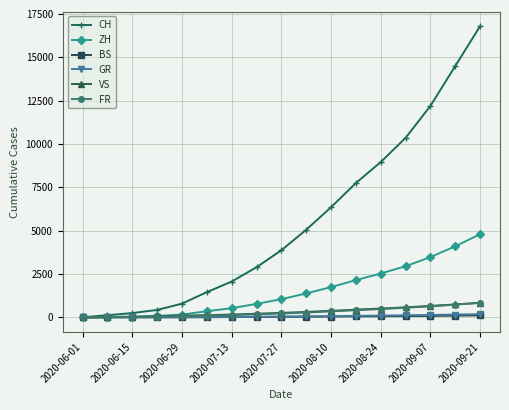

Which series has the largest total across all categories?

CH